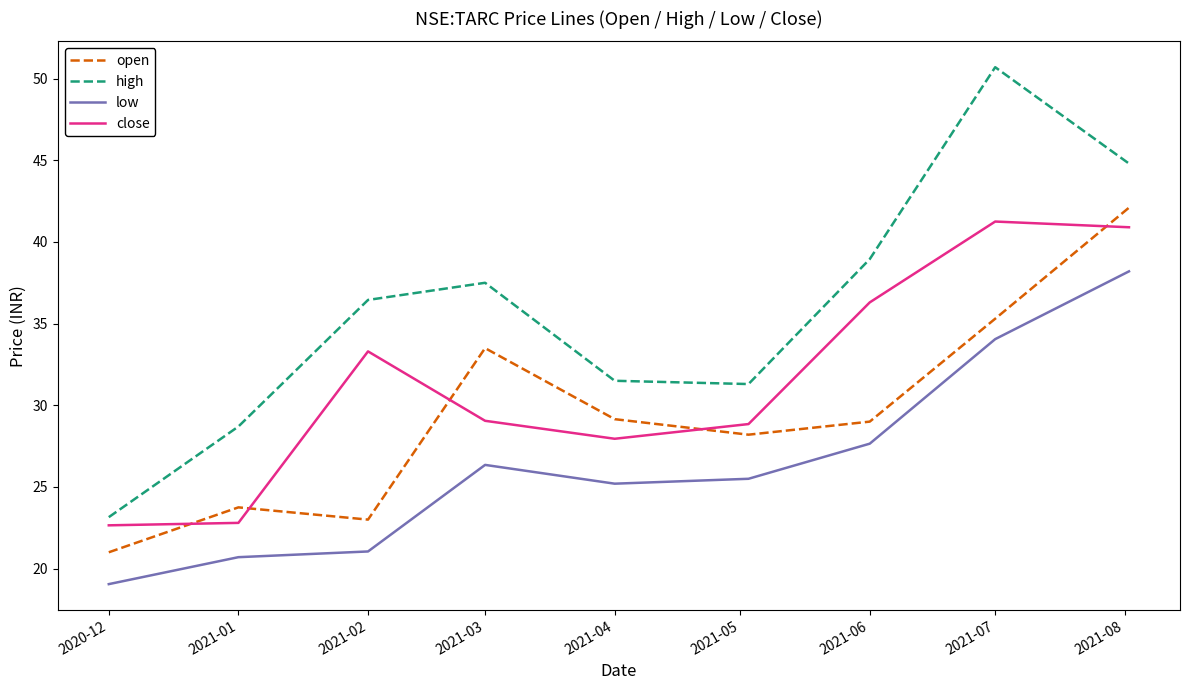

List the series in order of their overall mean, lowest first.

low, open, close, high